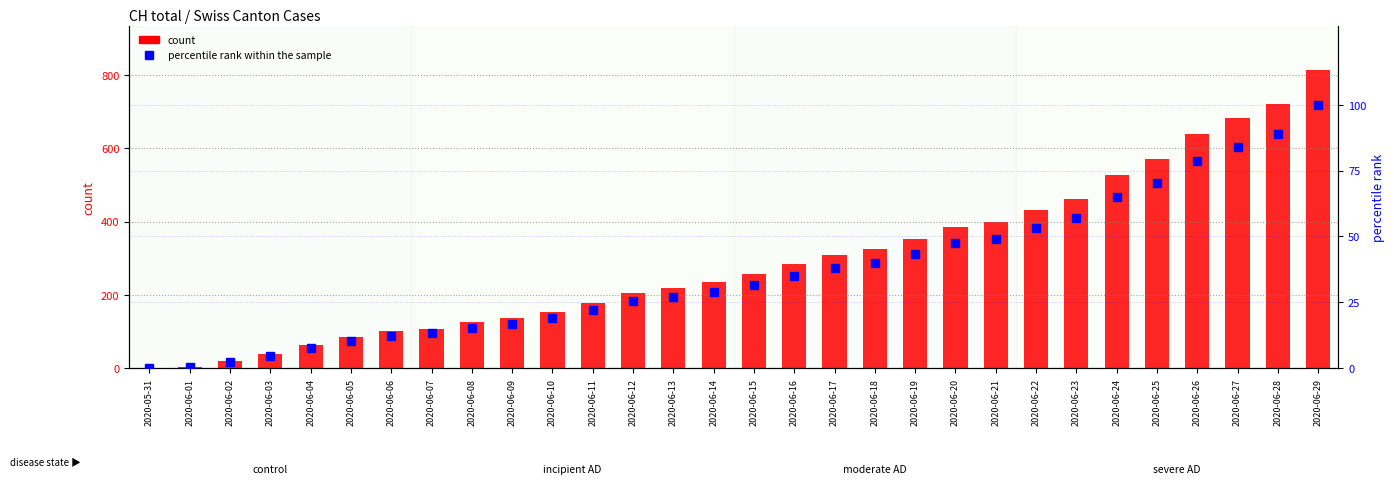

What are all the series names shown in the legend?

count, percentile rank within the sample